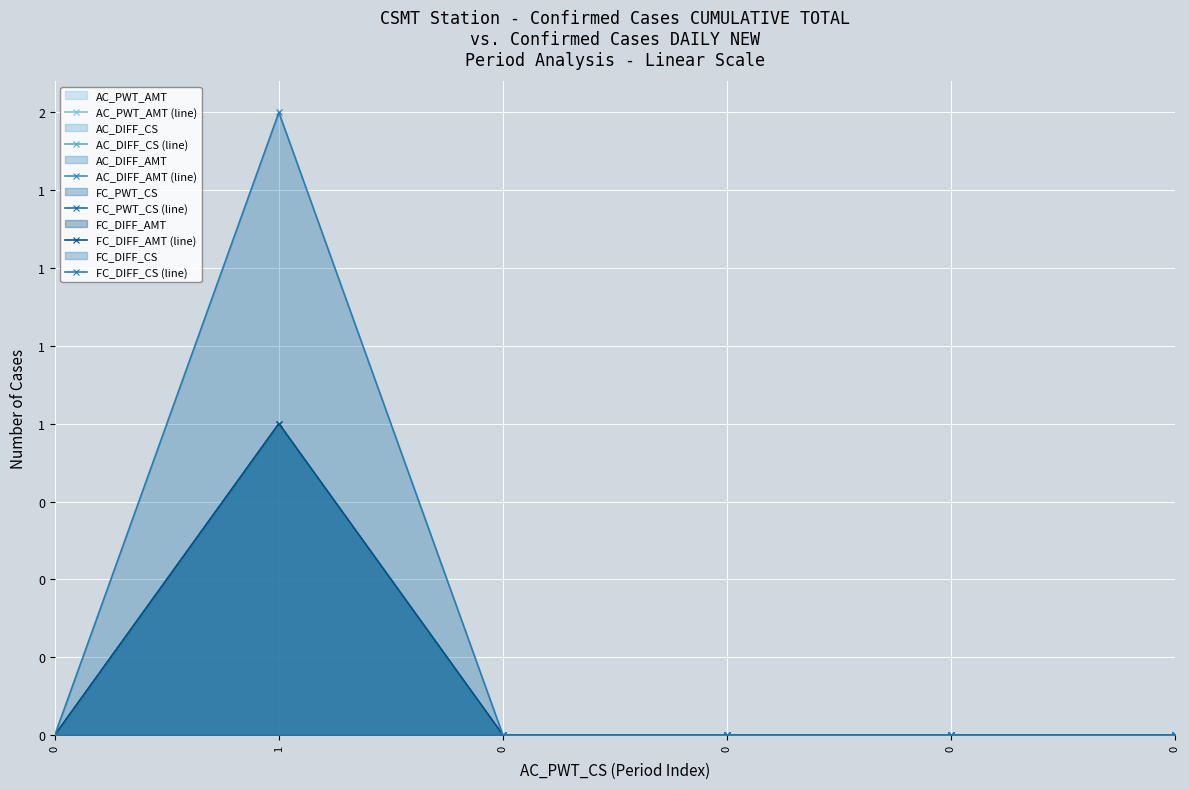

Does the chart display data point markers on the line(s)?

Yes